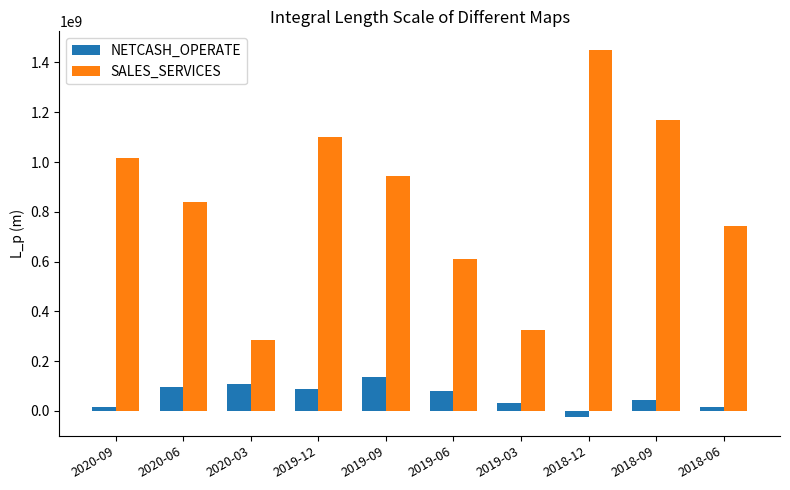

Does the chart contain any negative values?

Yes